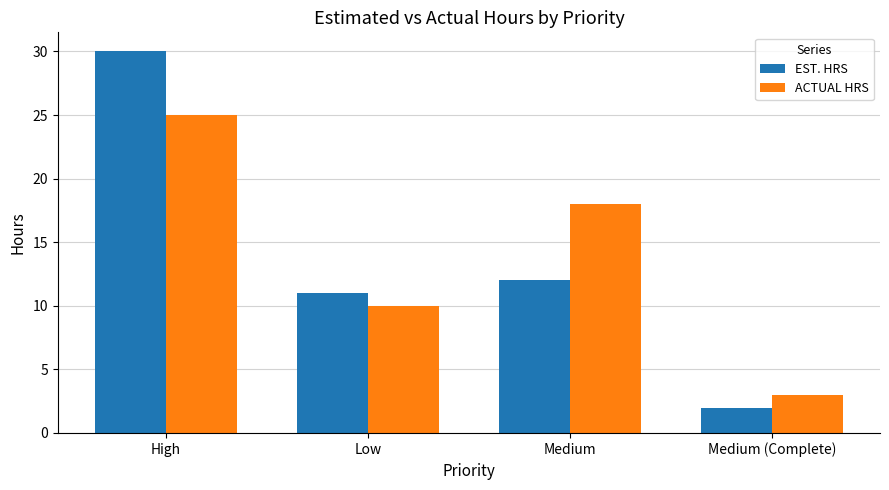

True or false: EST. HRS has a value of 7 at Medium.

False